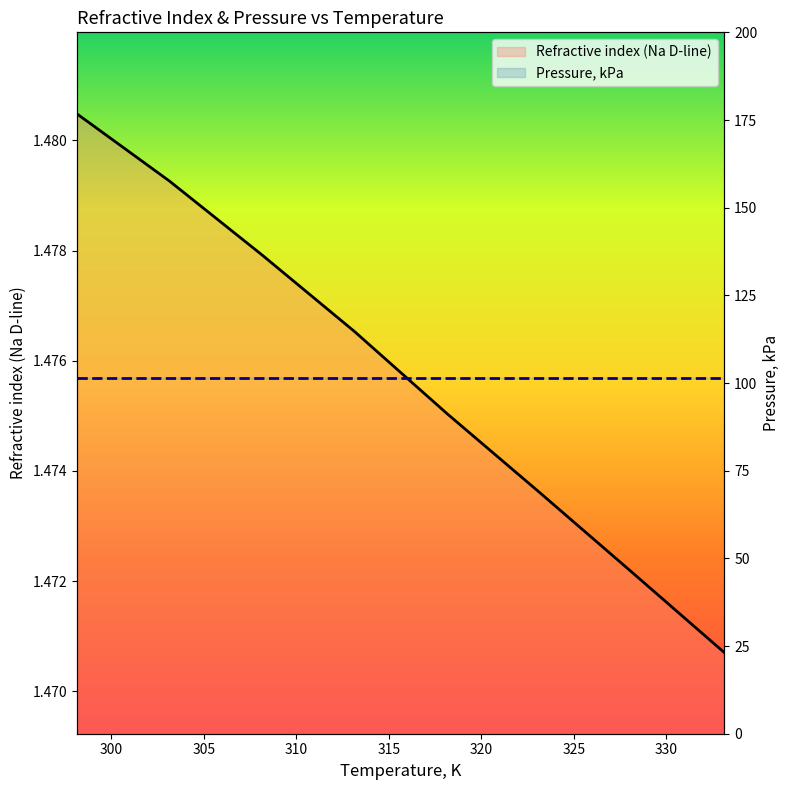

Which has a higher value, 320 or 325?

320